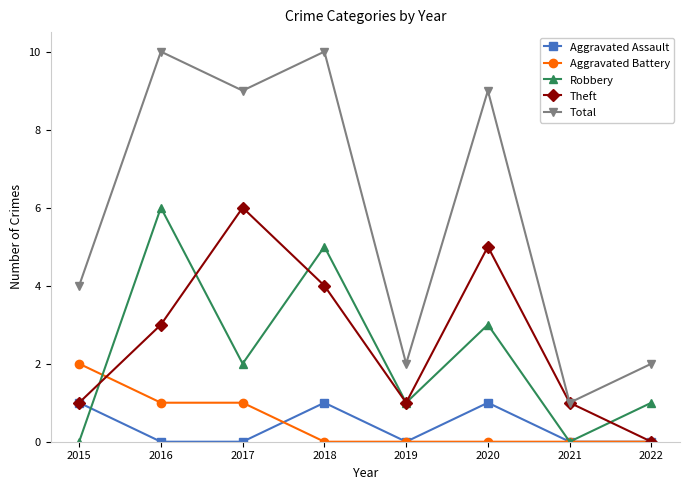

Reading left to right, extract all data points from this chart.

Aggravated Assault: 2015=1	2016=0	2017=0	2018=1	2019=0	2020=1	2021=0	2022=0
Aggravated Battery: 2015=2	2016=1	2017=1	2018=0	2019=0	2020=0	2021=0	2022=0
Robbery: 2015=0	2016=6	2017=2	2018=5	2019=1	2020=3	2021=0	2022=1
Theft: 2015=1	2016=3	2017=6	2018=4	2019=1	2020=5	2021=1	2022=0
Total: 2015=4	2016=10	2017=9	2018=10	2019=2	2020=9	2021=1	2022=2